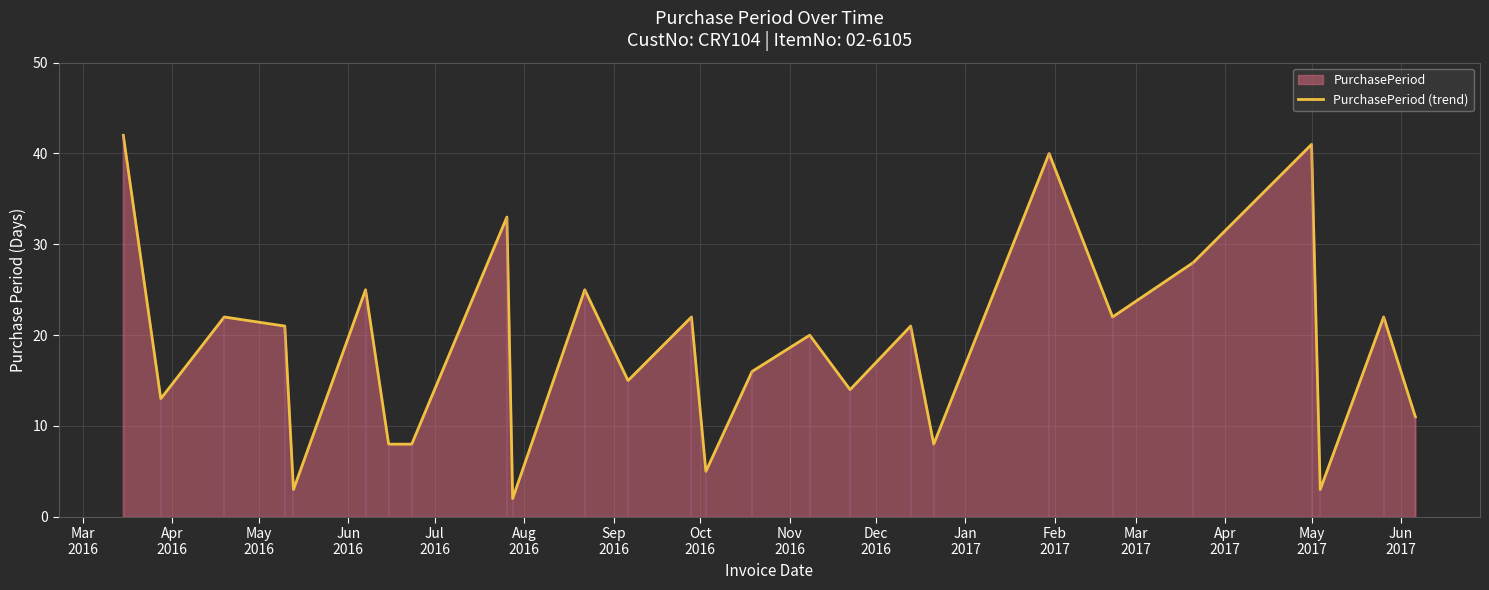

What is the difference between the maximum and minimum values?

40